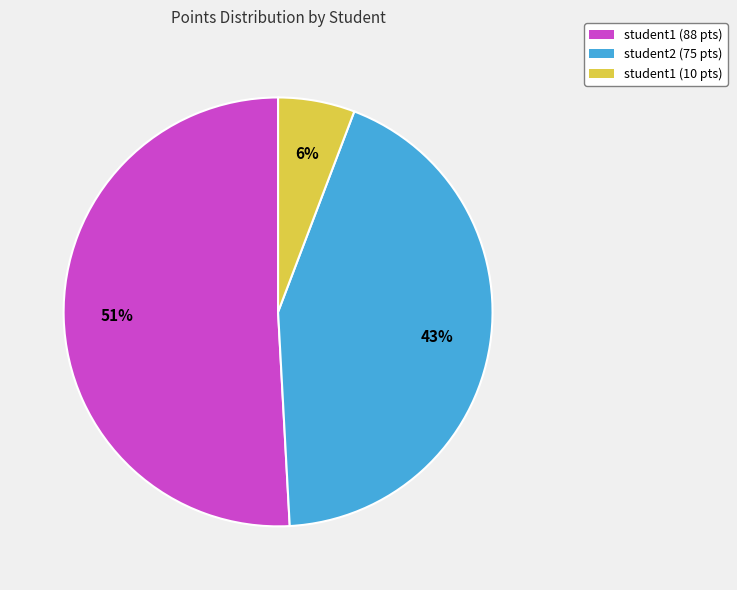

To the nearest percent, what is the difference between the largest and smallest slice percentages?

45%